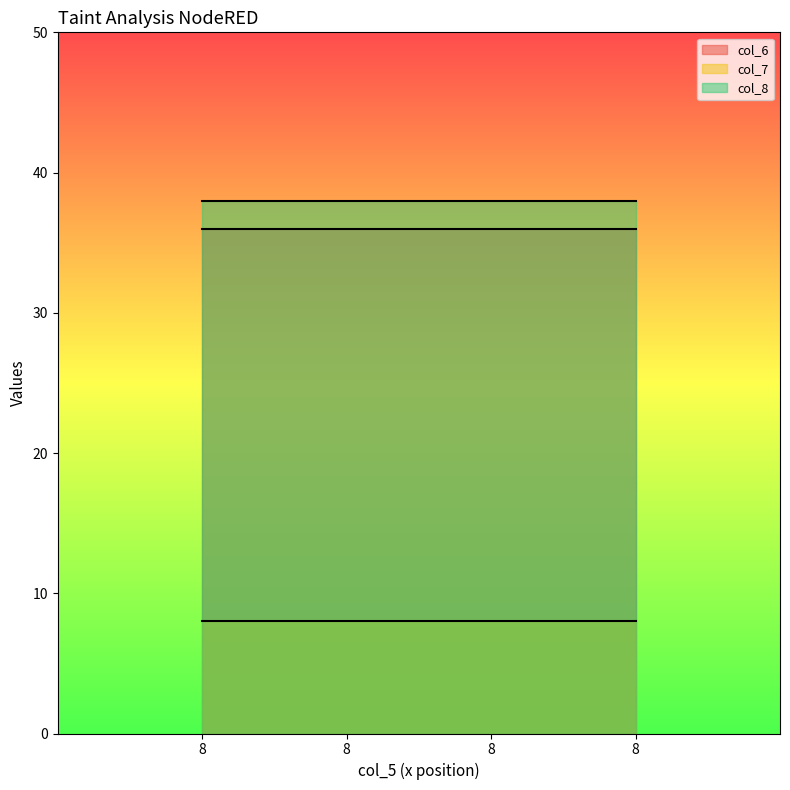

Is it true that col_6 equals 36 at 8?

True